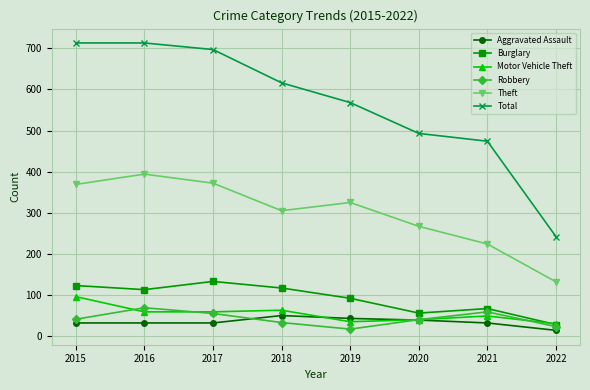

What is the difference between the Robbery values at 2022 and 2015?

18